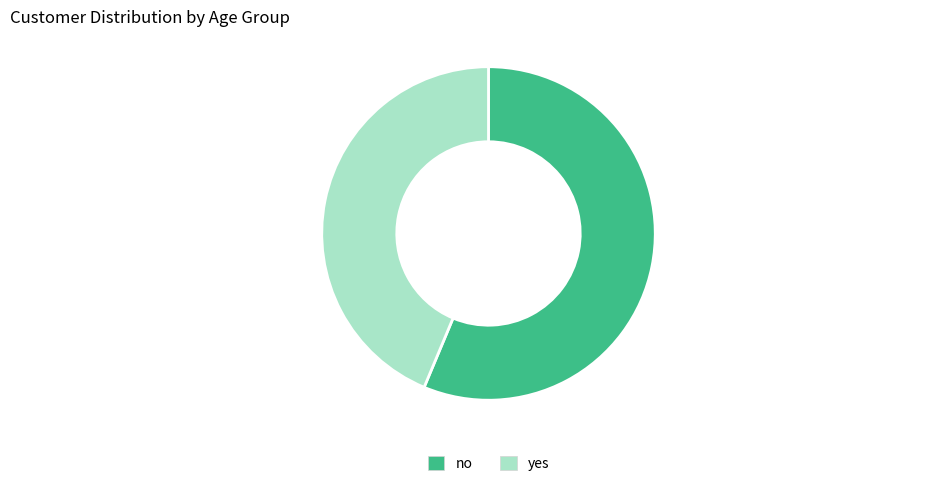

Is it true that no is 56% of the pie?

True